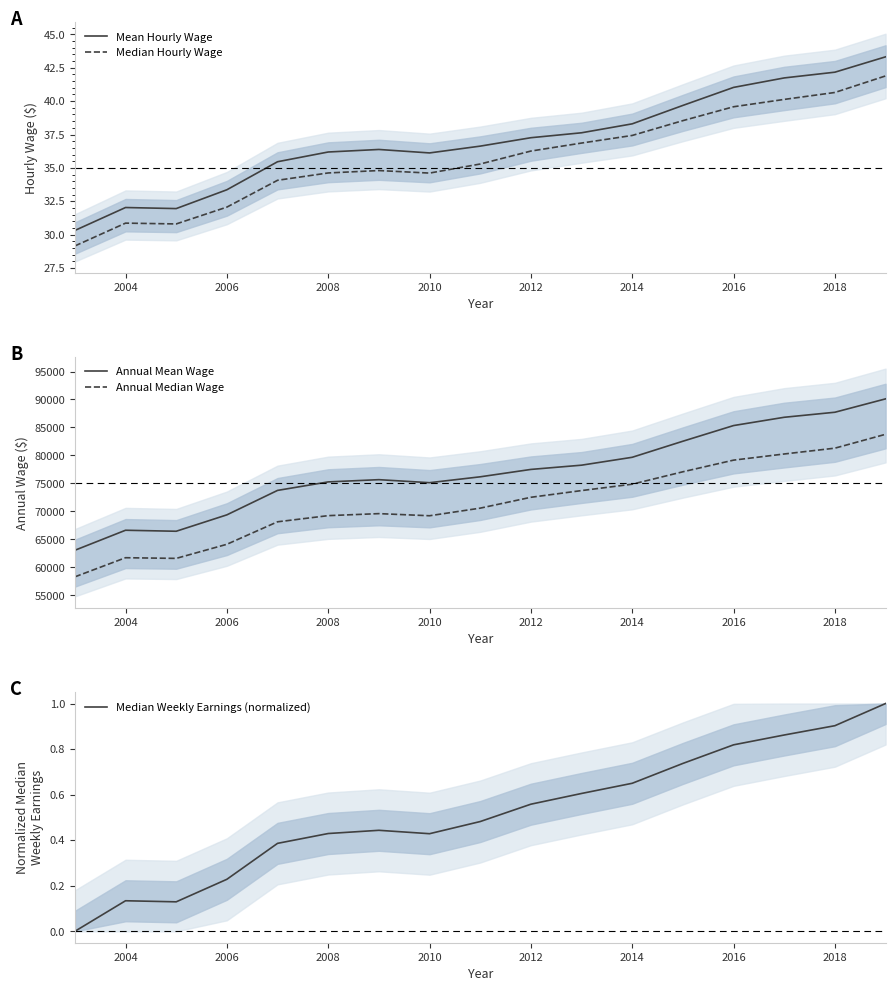

What are all the series names shown in the legend?

Mean Hourly Wage, Median Hourly Wage, Annual Mean Wage, Annual Median Wage, Median Weekly Earnings (normalized)